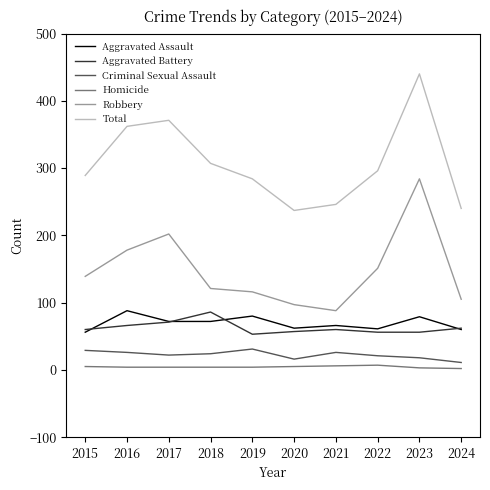

Count the number of categories in the chart.

10